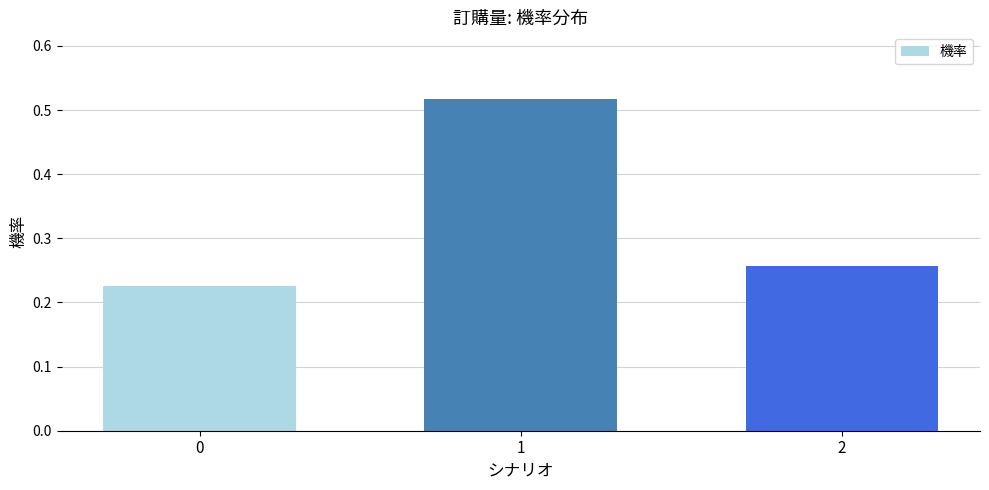

How many values are between 0 and 1?

3